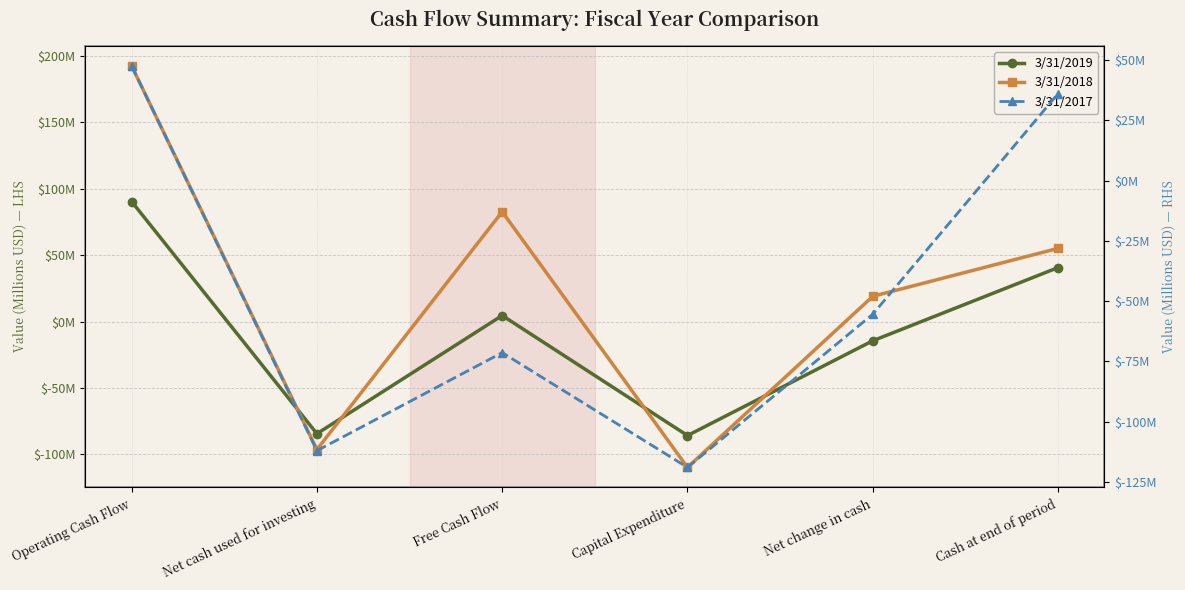

The value of 3/31/2018 at Cash at end of period is 99.0. True or false?

False